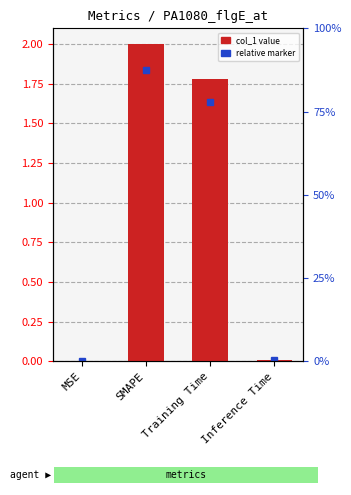

What is the difference between the maximum and second lowest values?

2.0